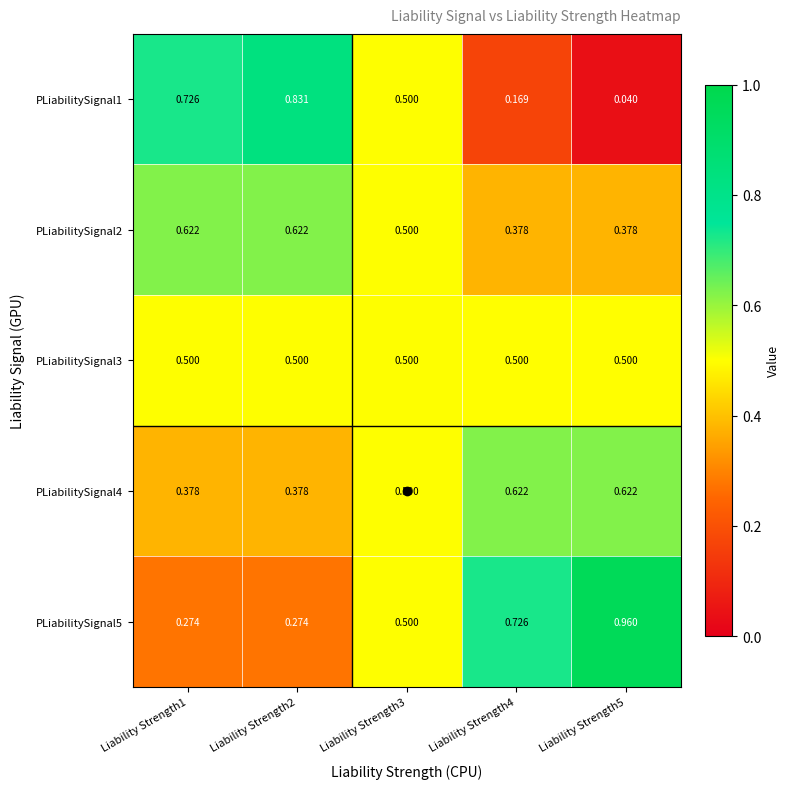

Is the value of PLiabilitySignal5 at Liability Strength1 greater than the value of PLiabilitySignal4 at Liability Strength2?

No